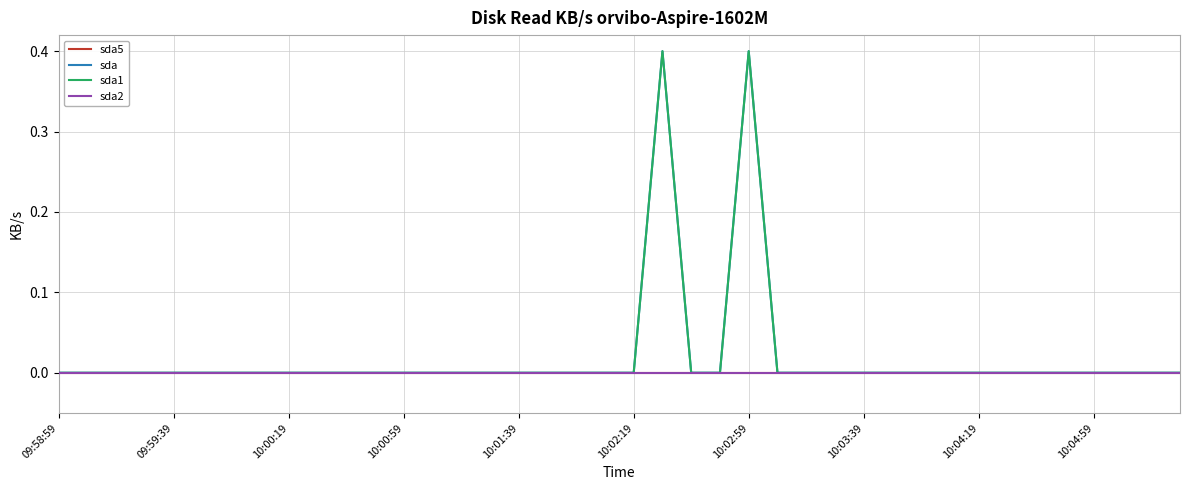

List the series in order of their peak value, lowest first.

sda5, sda2, sda, sda1